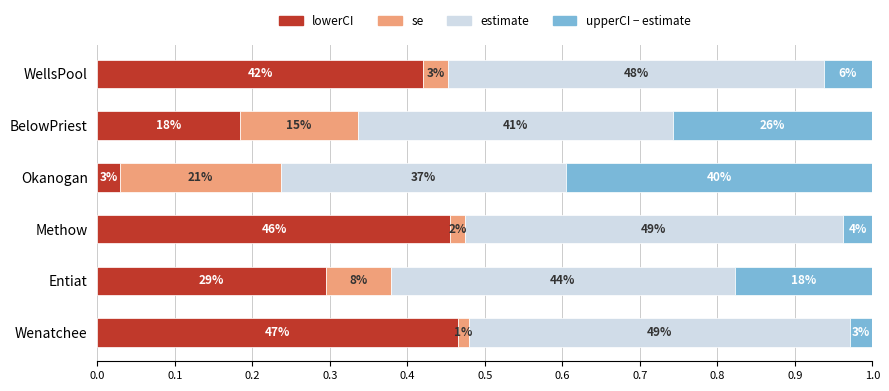

What are all the series names shown in the legend?

lowerCI, se, estimate, upperCI − estimate